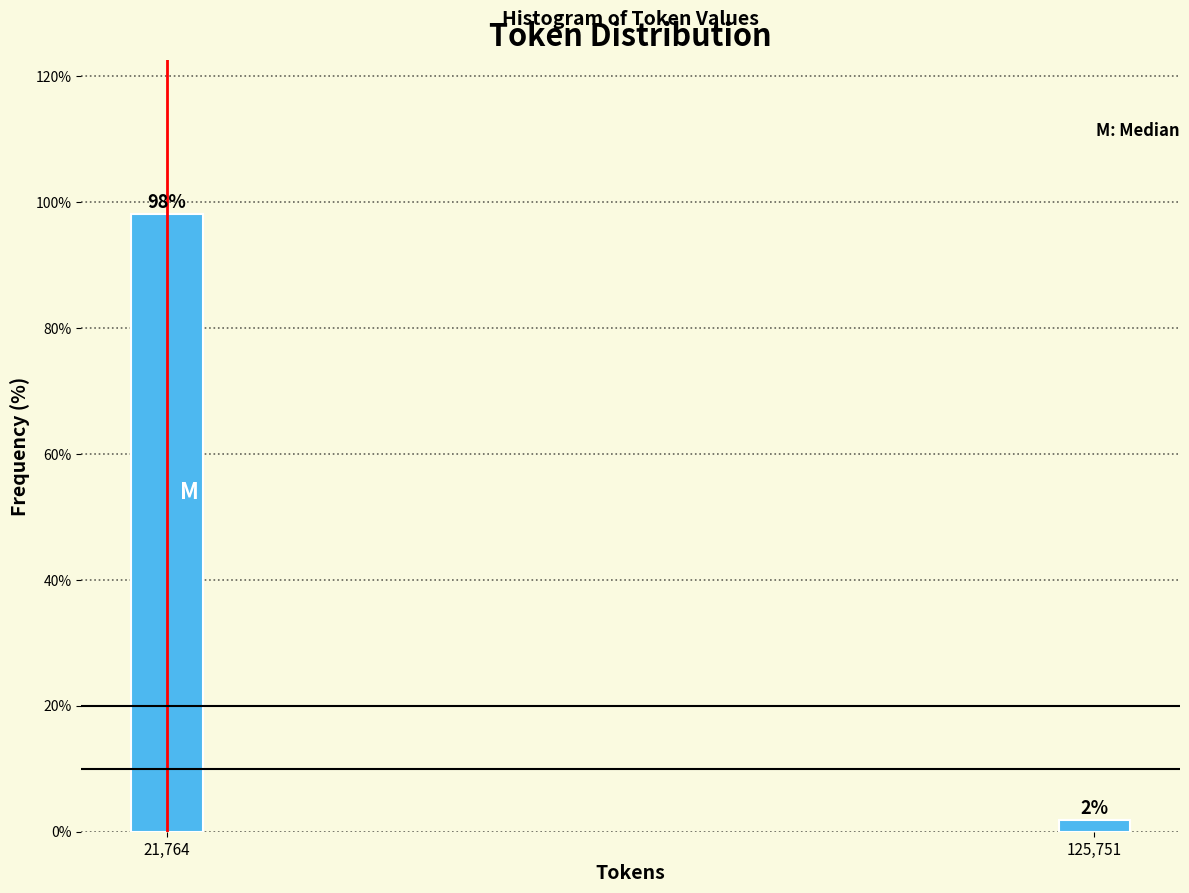

The value at 21,764 is 148.8. True or false?

False